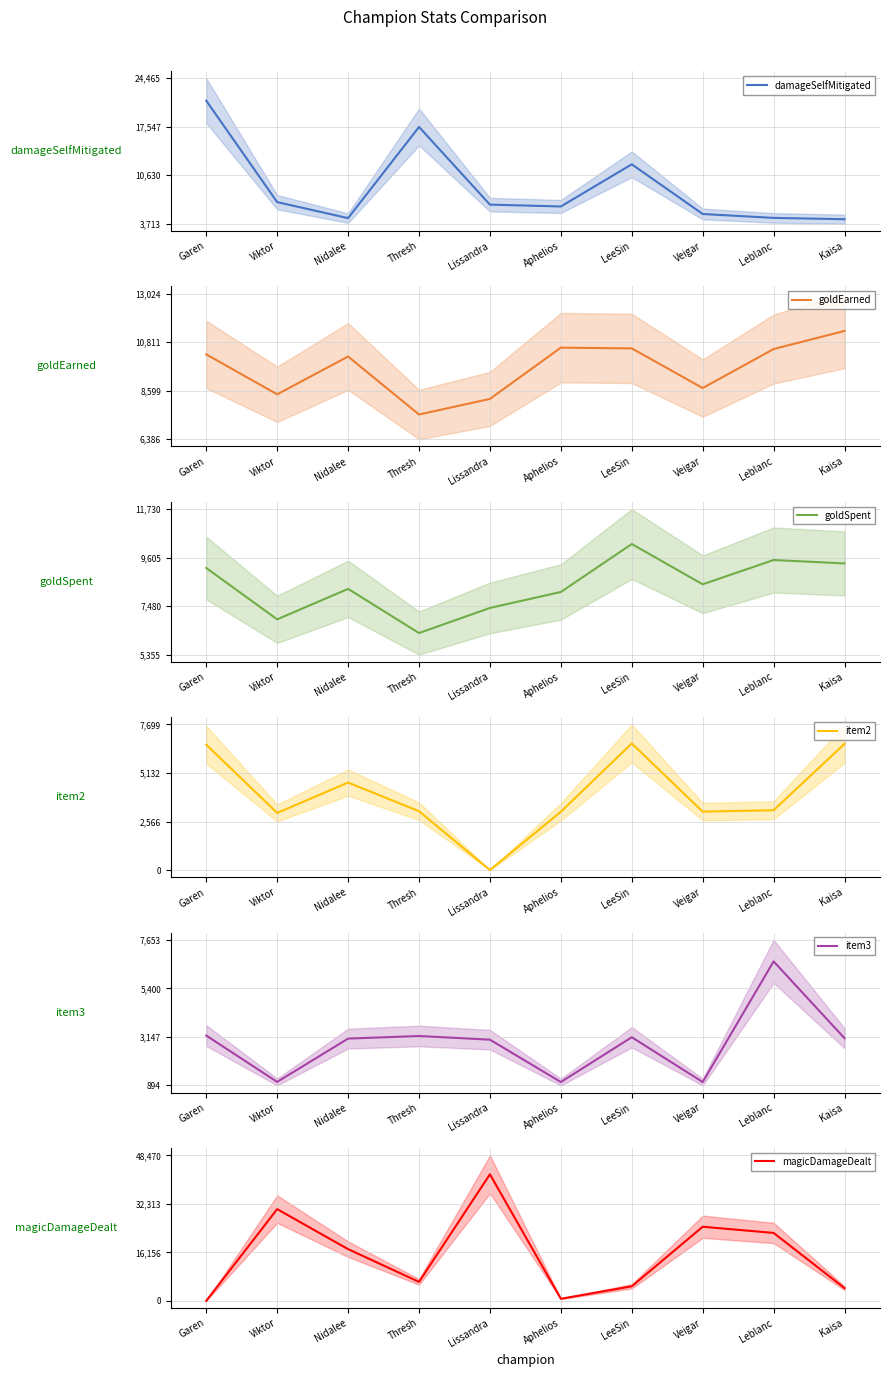

At how many categories does at least one series exceed 39877?

1